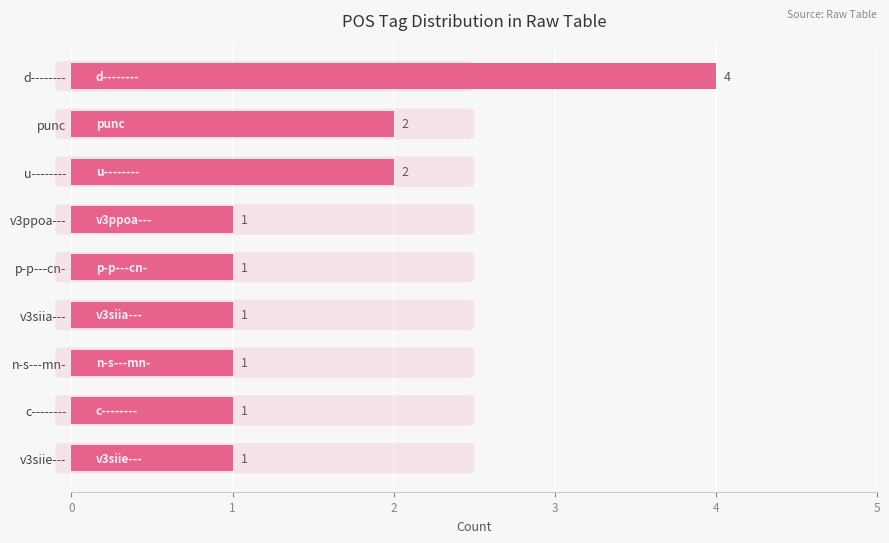

What is the label of the 2nd bar from the bottom?

c--------